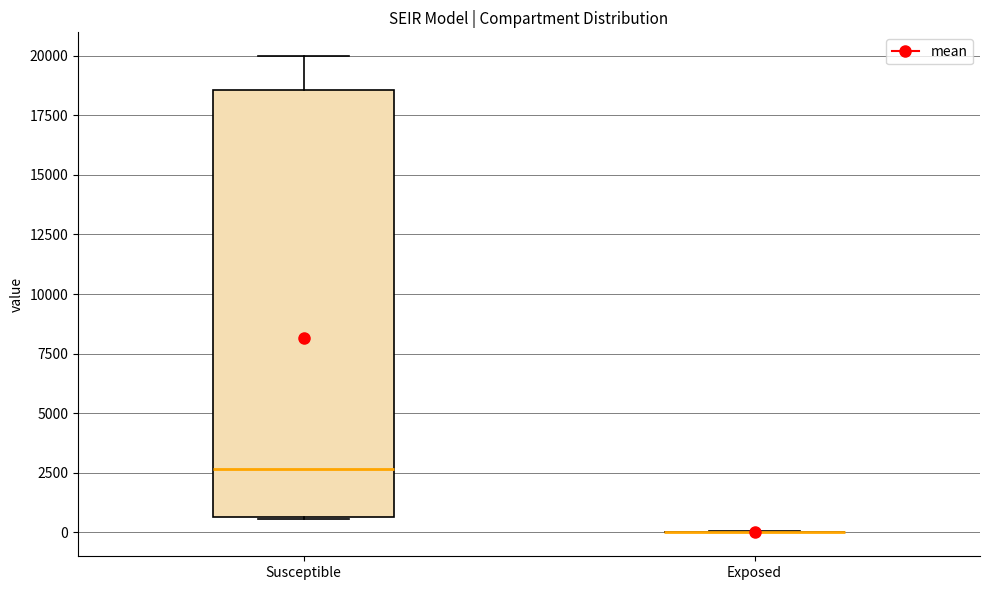

Reading left to right, read every box against the y-axis: the position of its median line, the range the box covers, and the ends of its whiskers. The values are not printed on the chart, so give them approximately, as read against the axis.

Susceptible: median 2500, box 500 to 18500, whiskers 500 to 20000
Exposed: box collapsed to a line at 0, whiskers 0 to 0